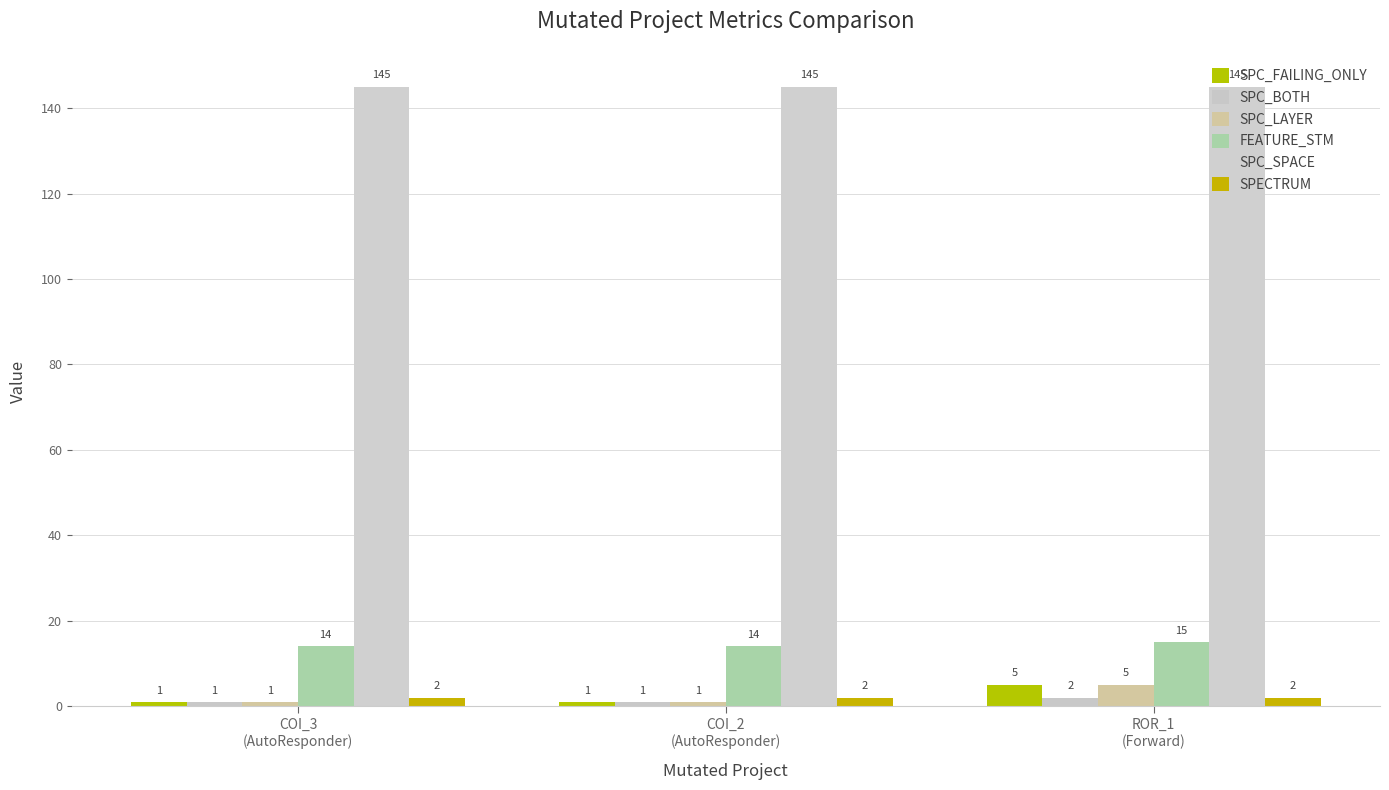

How many data points in SPC_FAILING_ONLY are above 1?

1